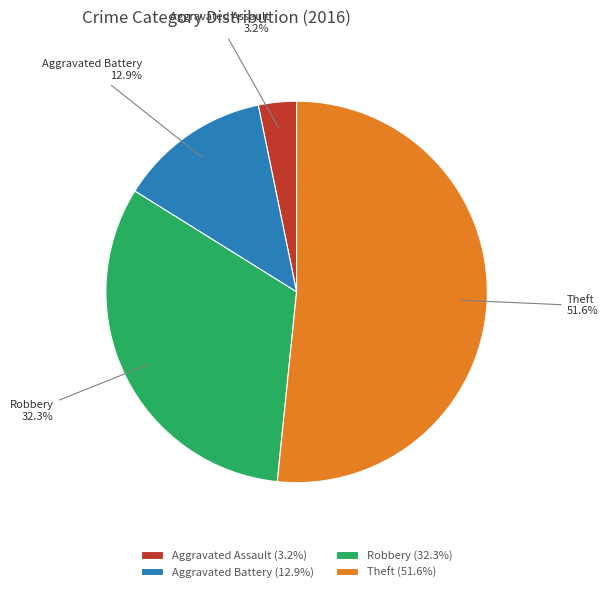

Does Theft account for over 50% of the chart?

Yes